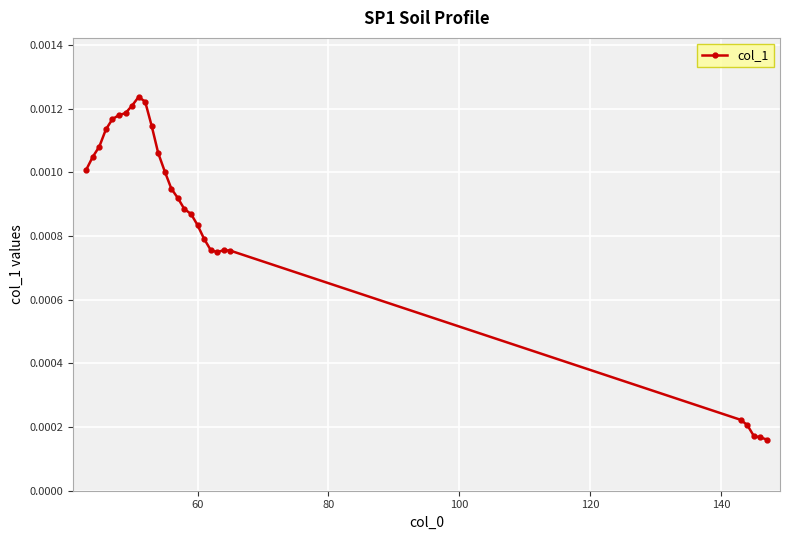

Does the chart display data point markers on the line(s)?

Yes